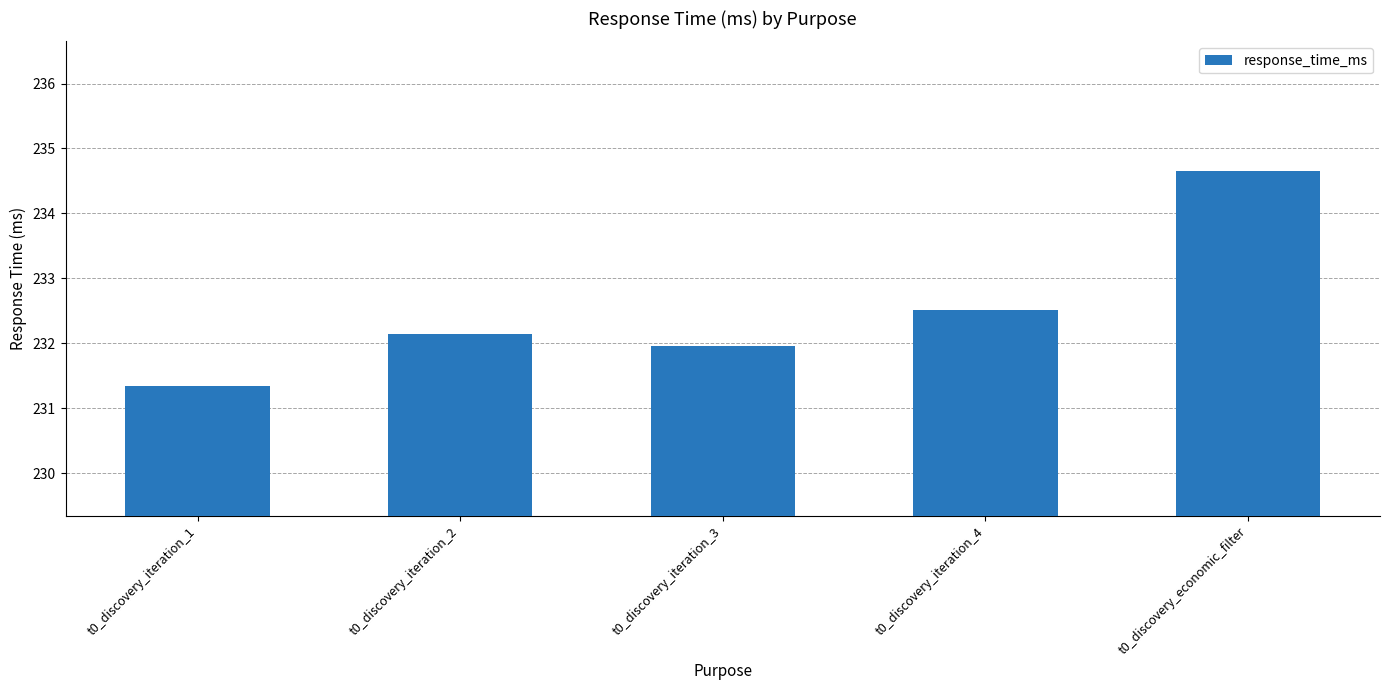

What is the change in value from t0_discovery_iteration_3 to t0_discovery_economic_filter?

+2.7